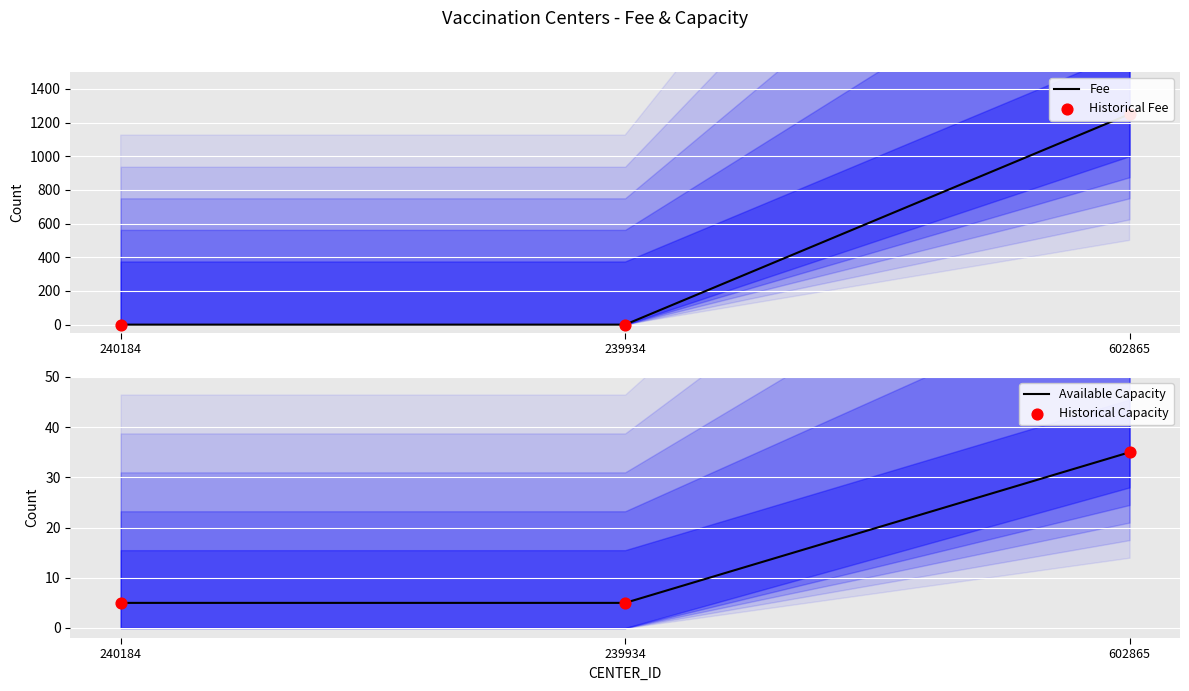

At how many categories does at least one series exceed 820?

1